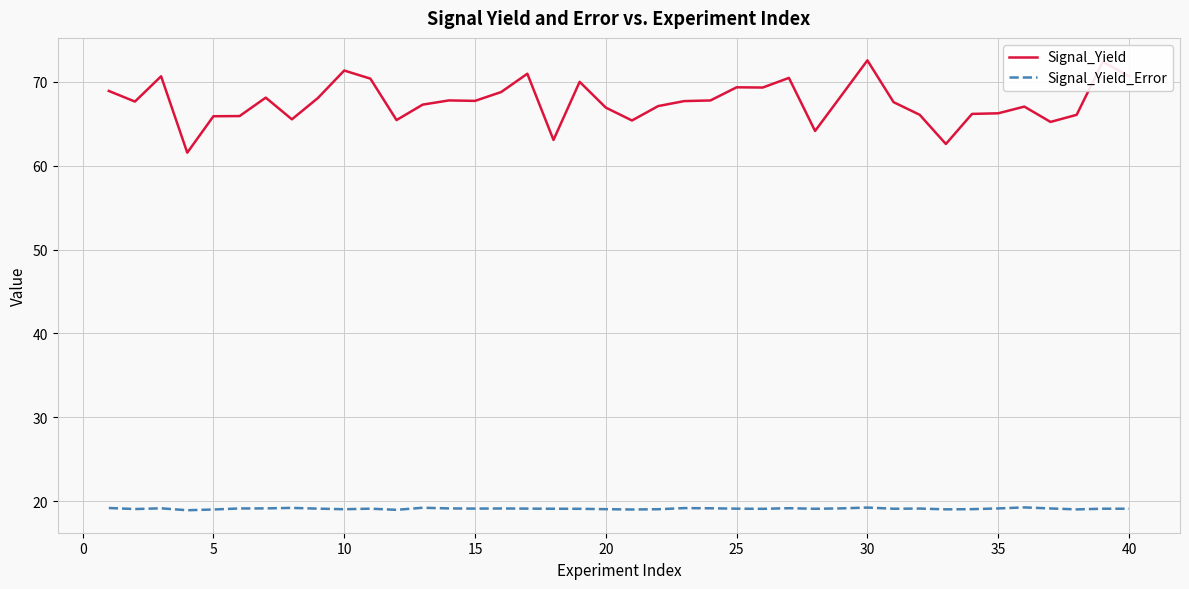

List the series in order of their peak value, highest first.

Signal_Yield, Signal_Yield_Error